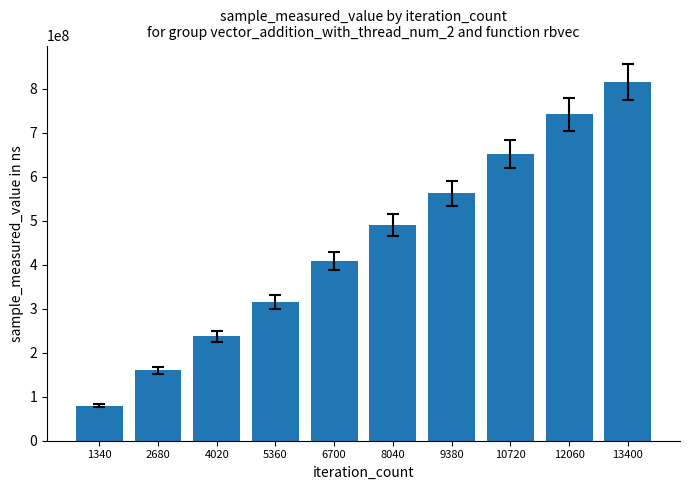

What is the minimum value shown in the chart?

79474856